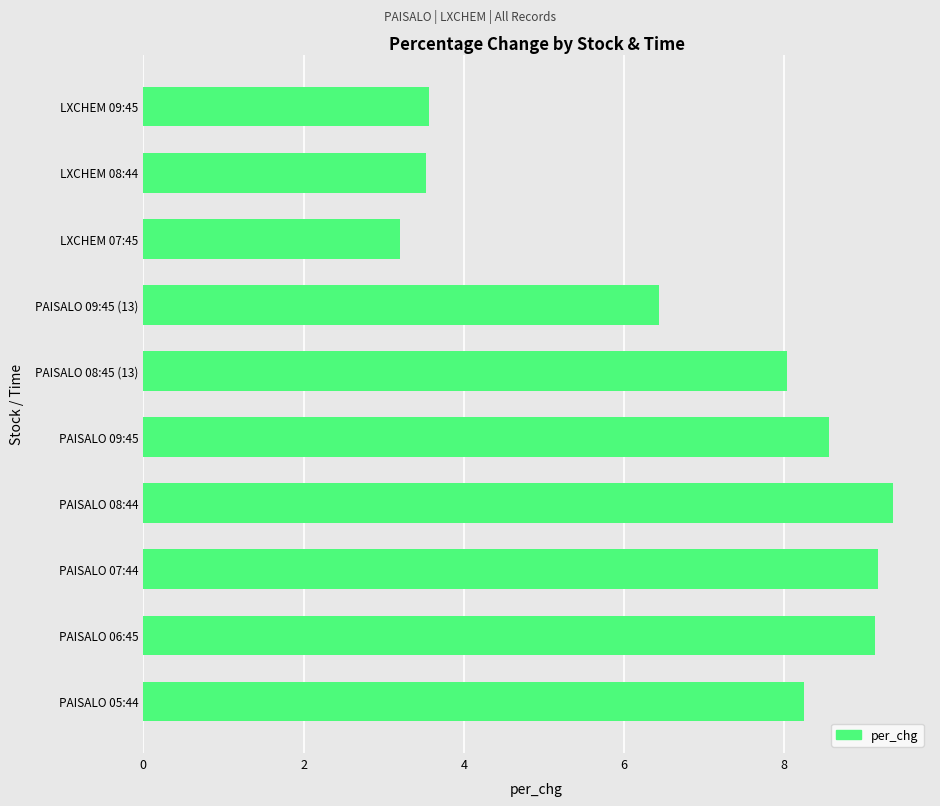

Which label corresponds to the largest value in the chart?

PAISALO 08:44